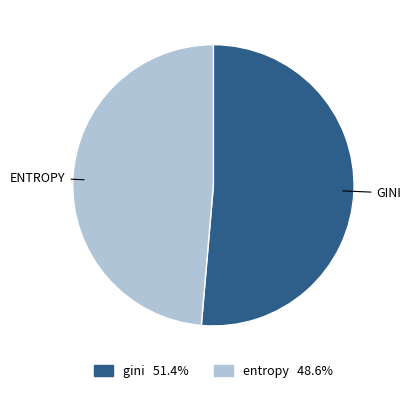

Do gini and entropy together represent more than half of the pie?

Yes